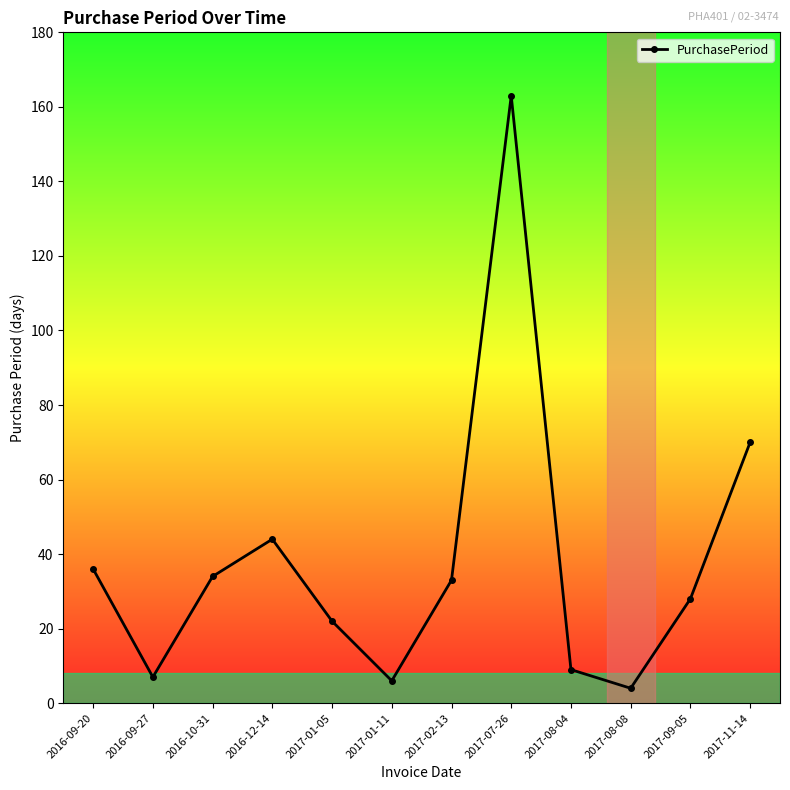

The value at 2017-07-26 is 163. True or false?

True